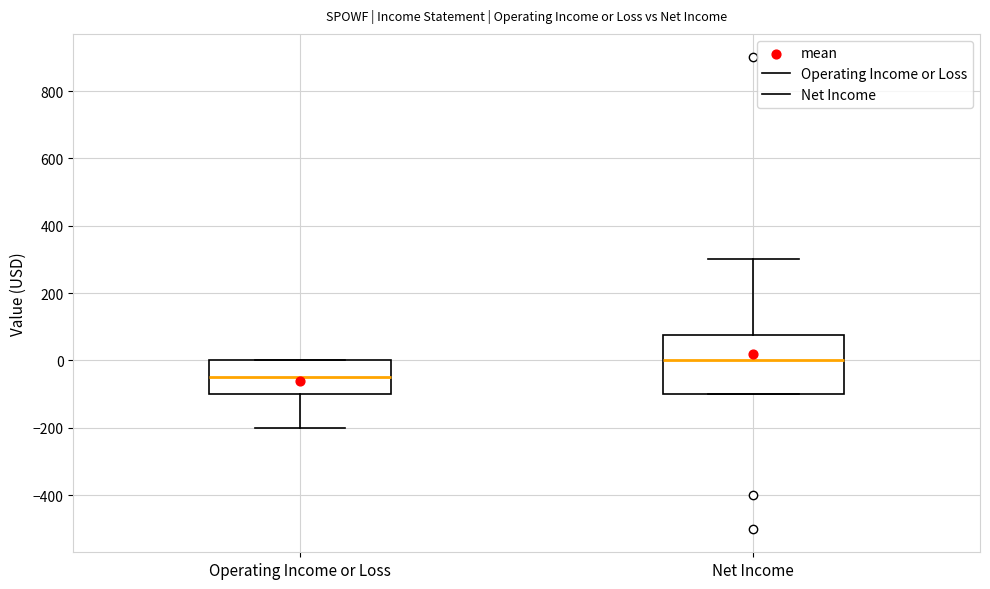

Reading left to right, read every box against the y-axis: the position of its median line, the range the box covers, and the ends of its whiskers. The values are not printed on the chart, so give them approximately, as read against the axis.

Operating Income or Loss: median -40, box -100 to 0, whiskers -200 to 0
Net Income: median 0, box -100 to 80, whiskers -100 to 300